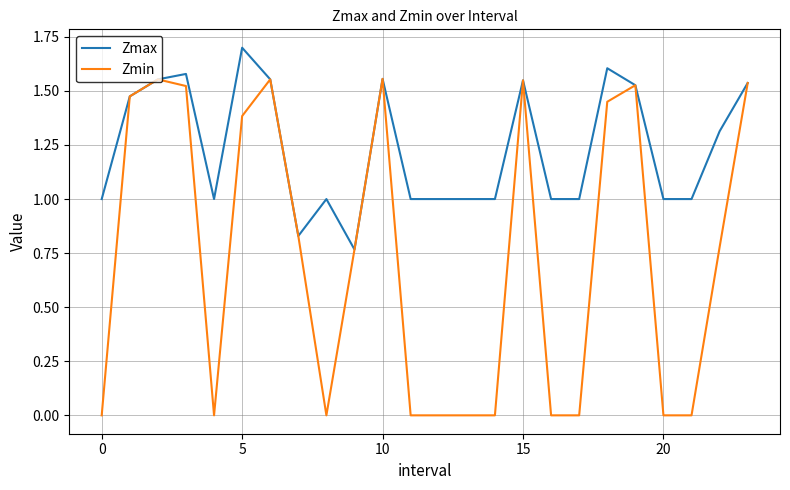

What is the highest value of the Zmax series?

1.7